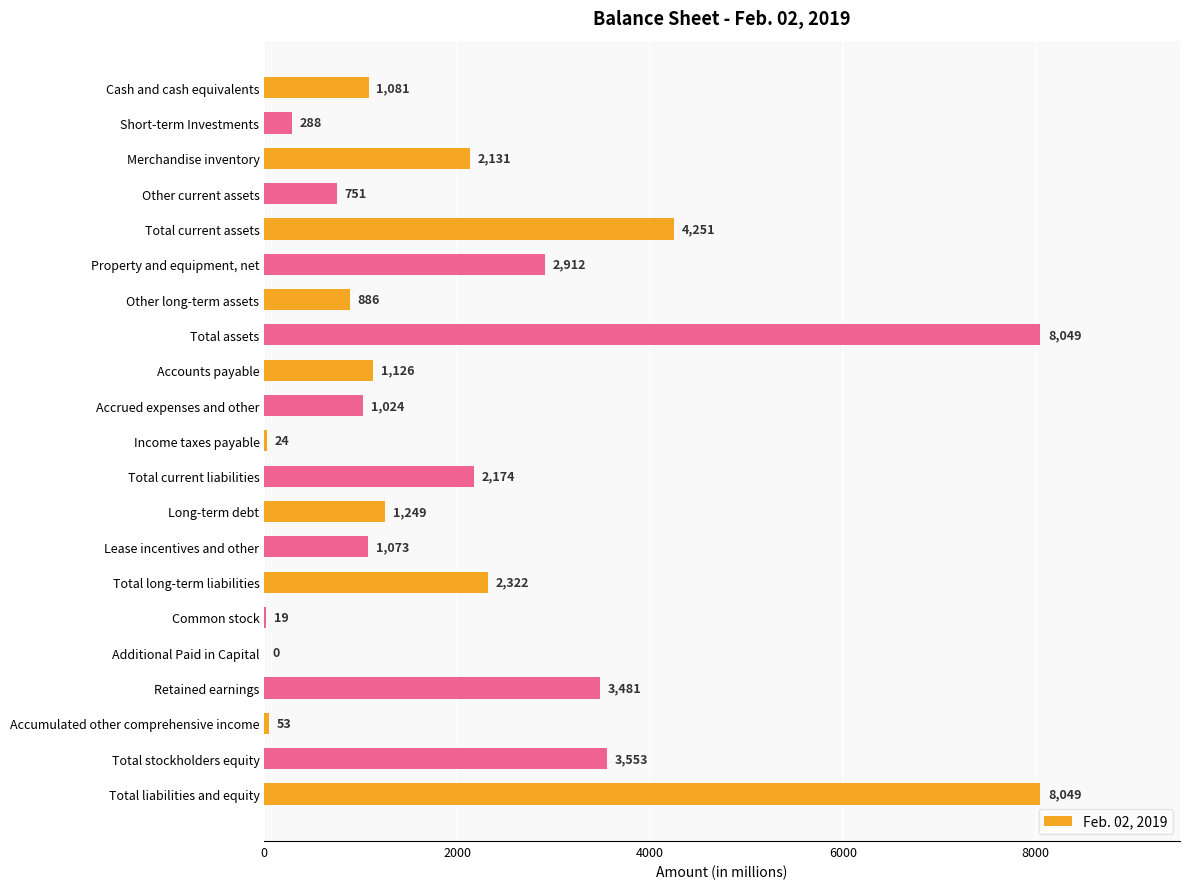

What is the average value?

2119